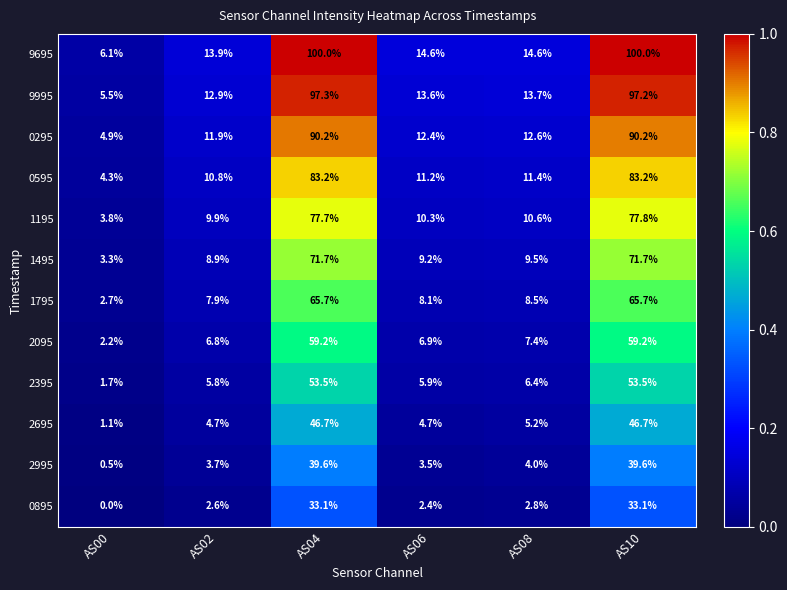

List the series in order of their peak value, lowest first.

0895, 2995, 2695, 2395, 2095, 1795, 1495, 1195, 0595, 0295, 9995, 9695